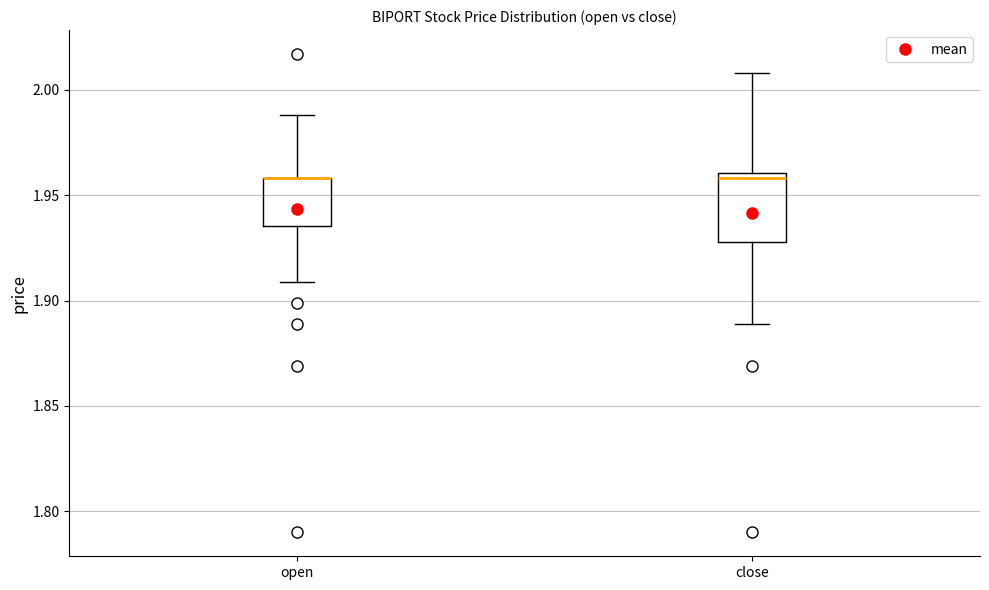

Reading left to right, read every box against the y-axis: the position of its median line, the range the box covers, and the ends of its whiskers. The values are not printed on the chart, so give them approximately, as read against the axis.

open: median 1.960 (drawn on the box's upper edge), box 1.935 to 1.960, whiskers 1.910 to 1.990
close: median 1.960 (just below the box's upper edge), box 1.930 to 1.960, whiskers 1.890 to 2.010